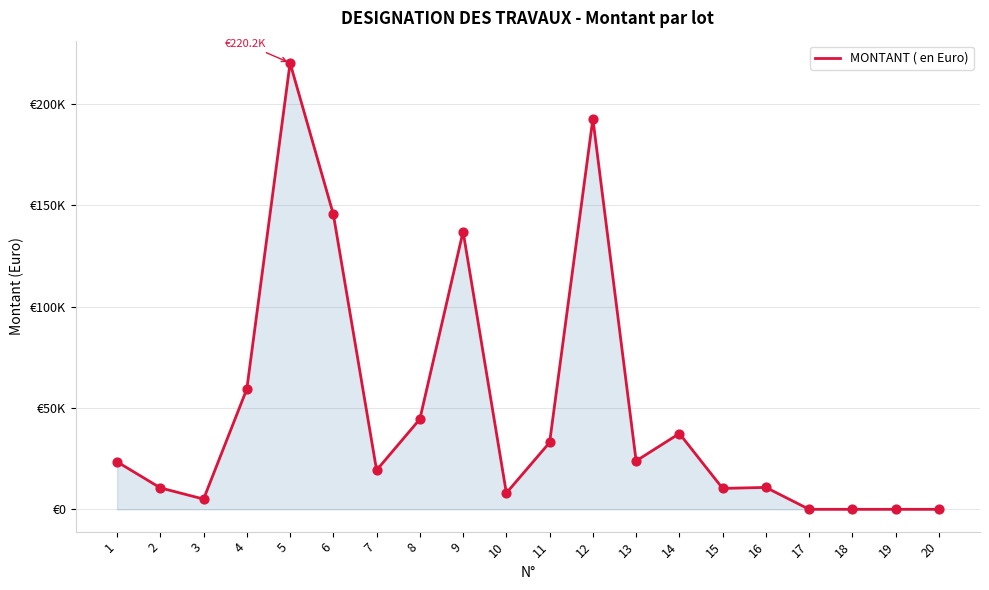

What is the ratio of the value at 14 to the value at 6?

0.3